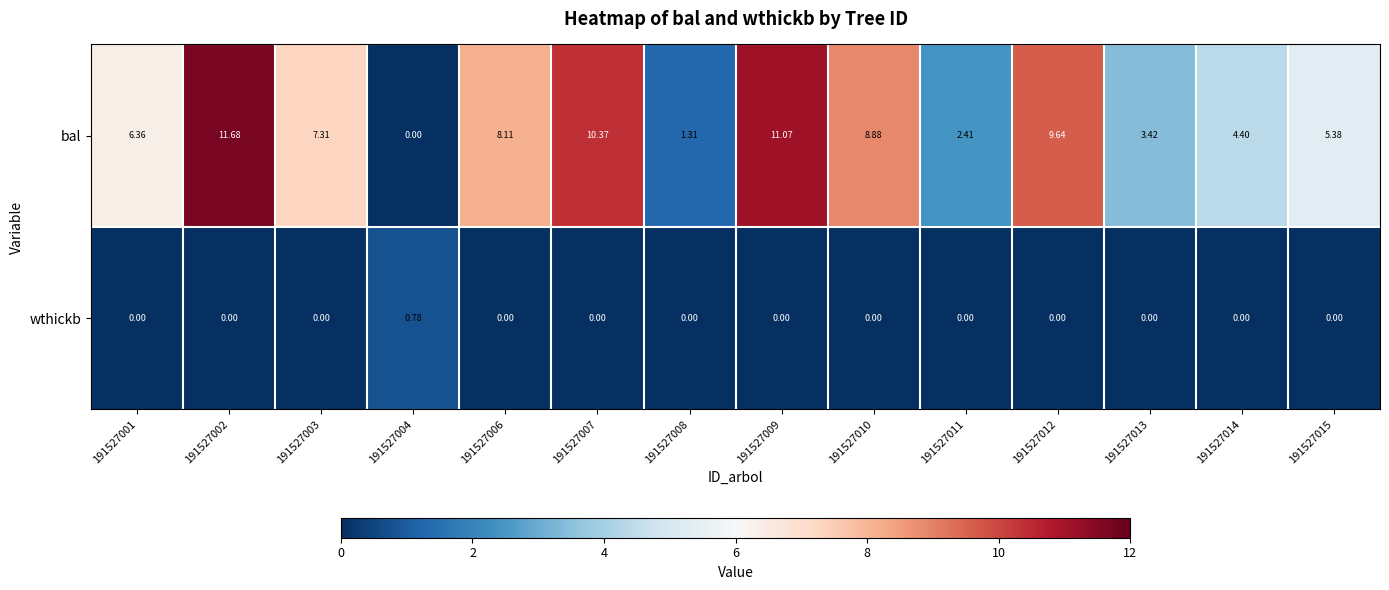

How many values in the bal series exceed 7?

7